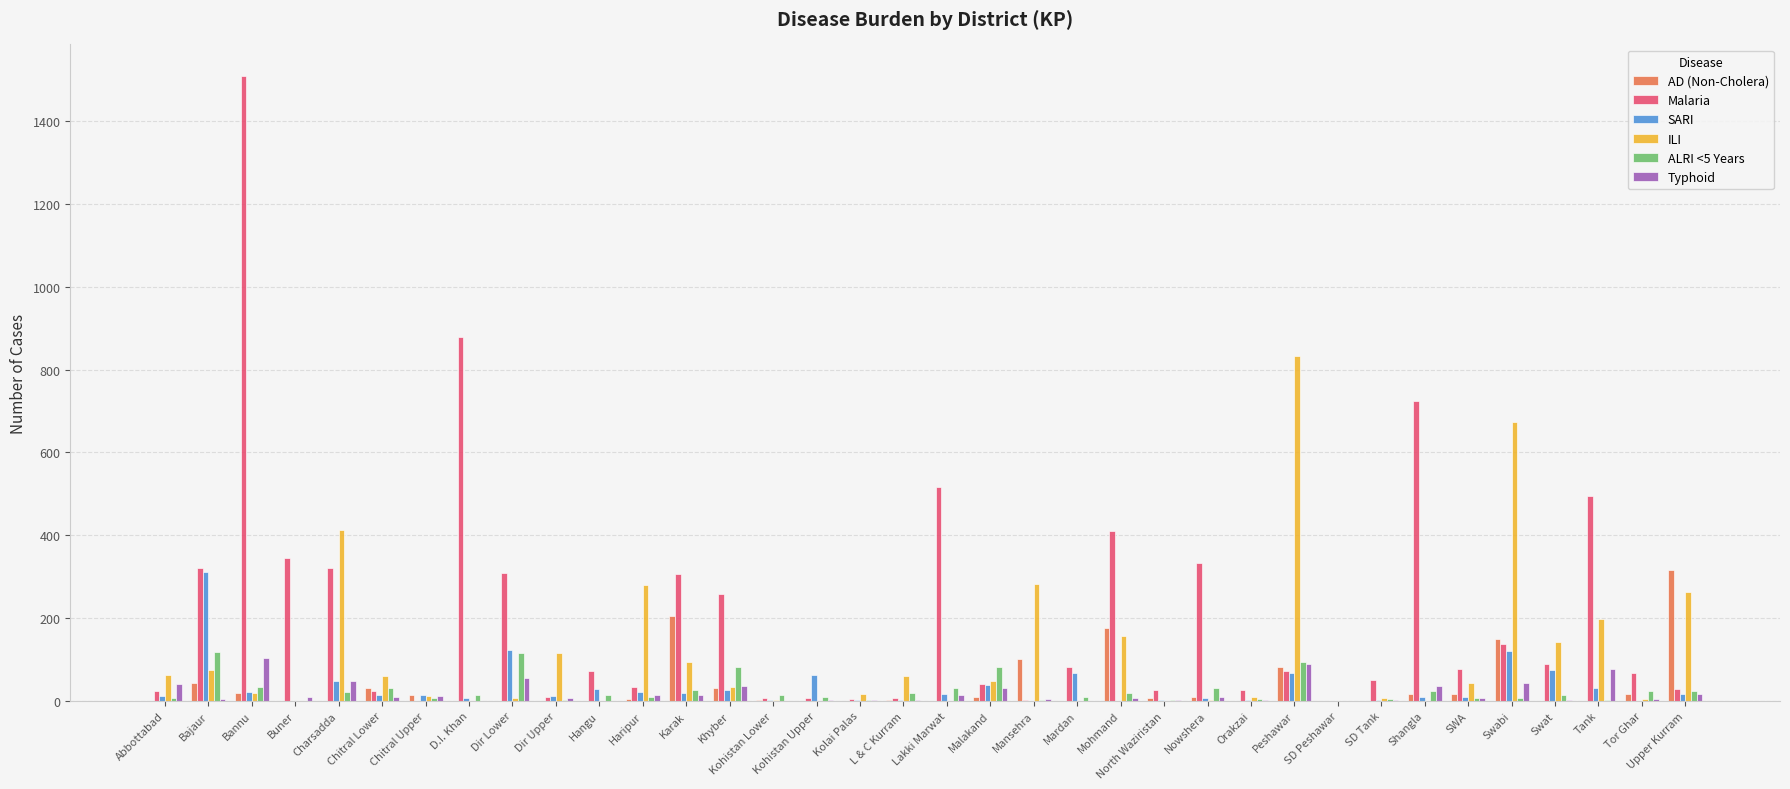

Which series changed the most between Peshawar and Swat?

ILI